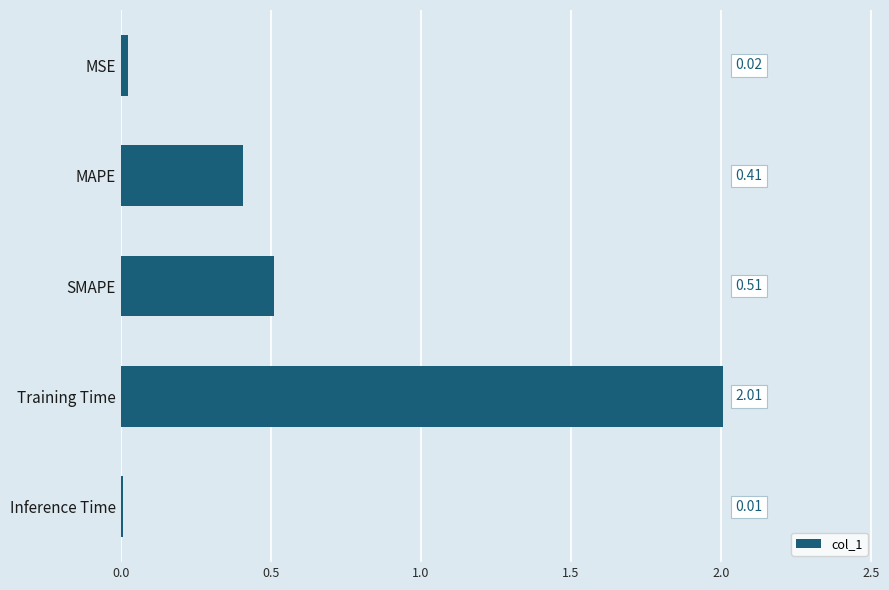

What is the sum of the values at MSE and Training Time?

2.0